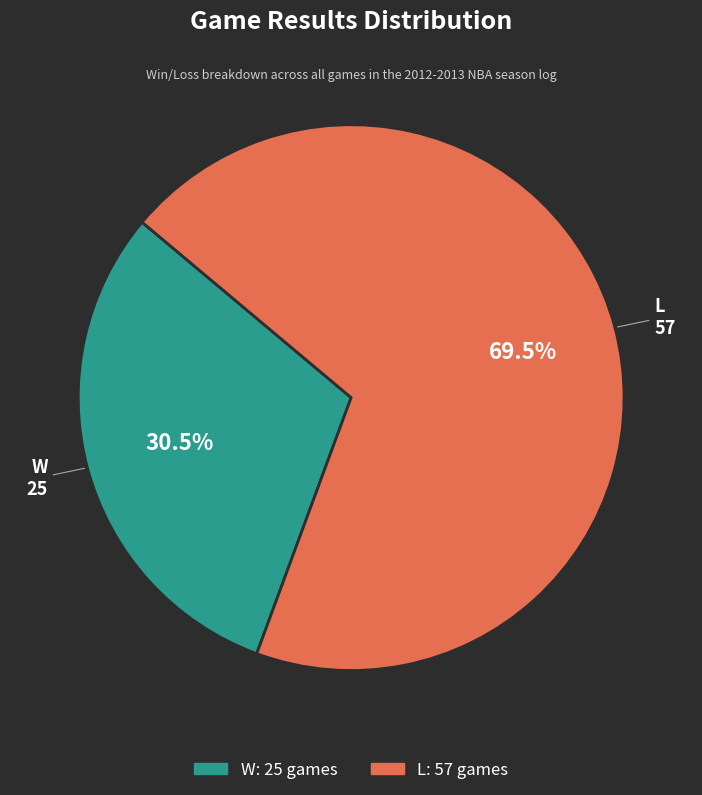

Approximately how many times larger is the value at L compared to W?

2.3